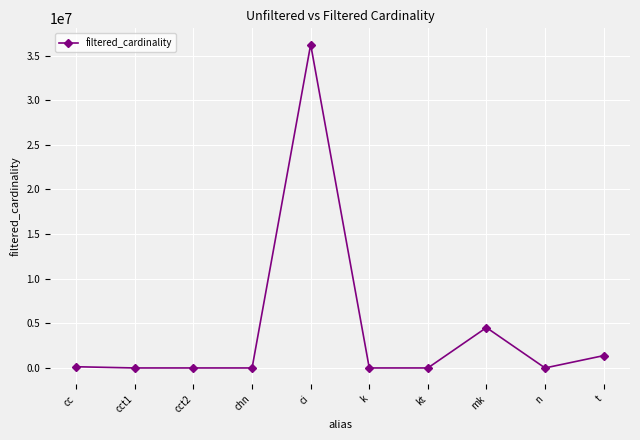

What position from the left is cct1?

2